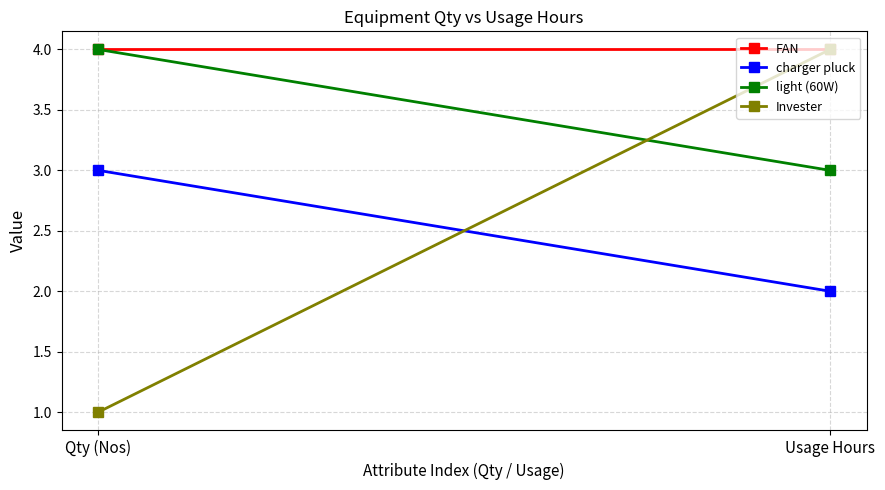

At which label does charger pluck reach its peak?

Qty (Nos)